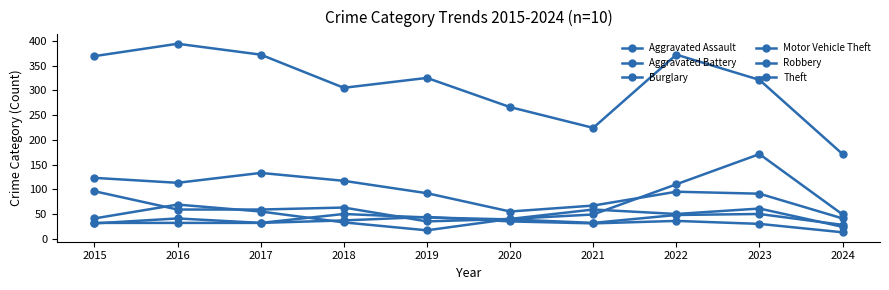

What is the highest value of the Robbery series?

69